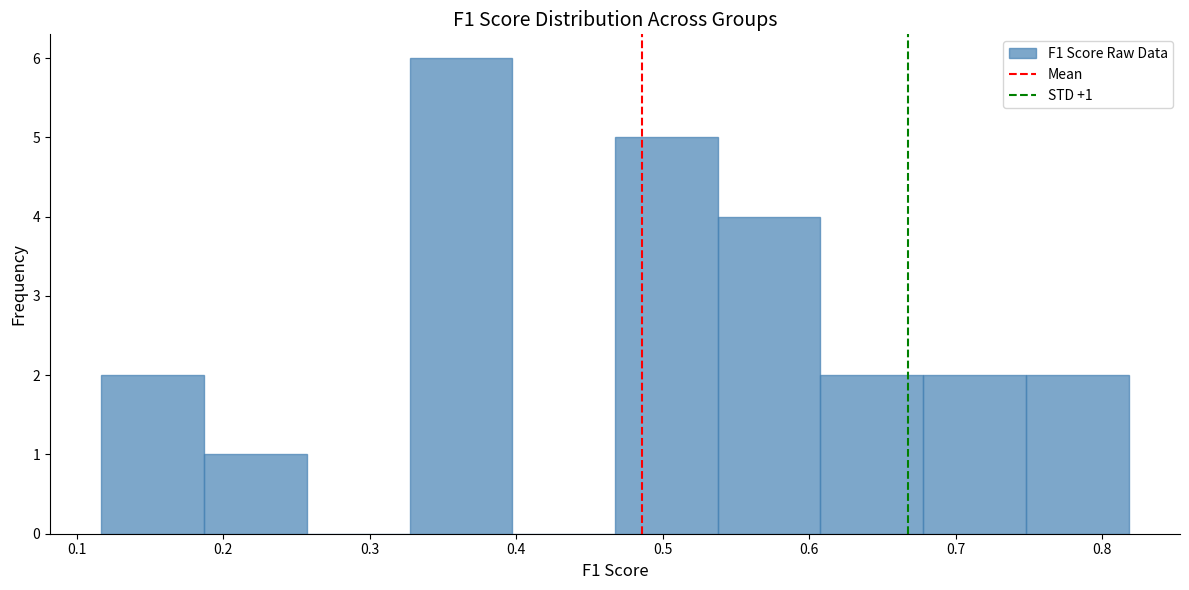

Over which range of the x-axis is the bar tallest?

0.33 to 0.40